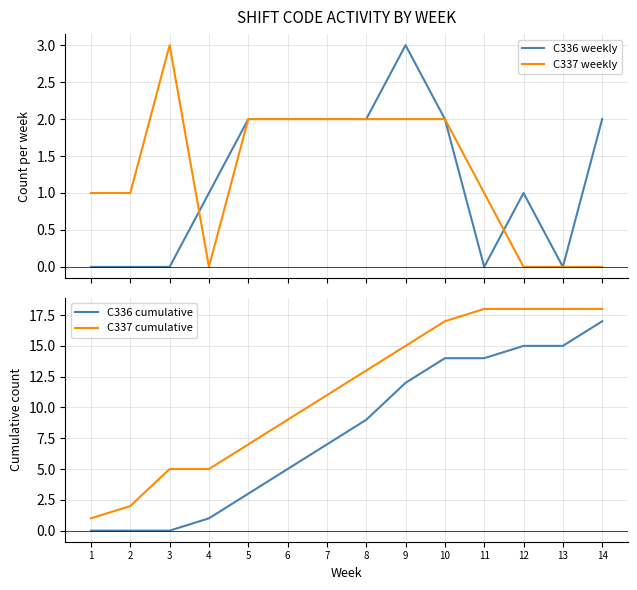

Which category has the lowest value in the C336 weekly series?

1